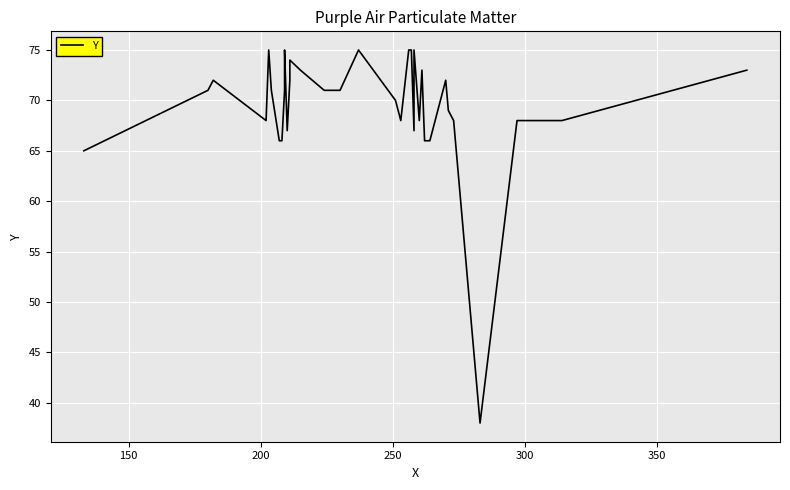

What is the smallest value displayed?

38